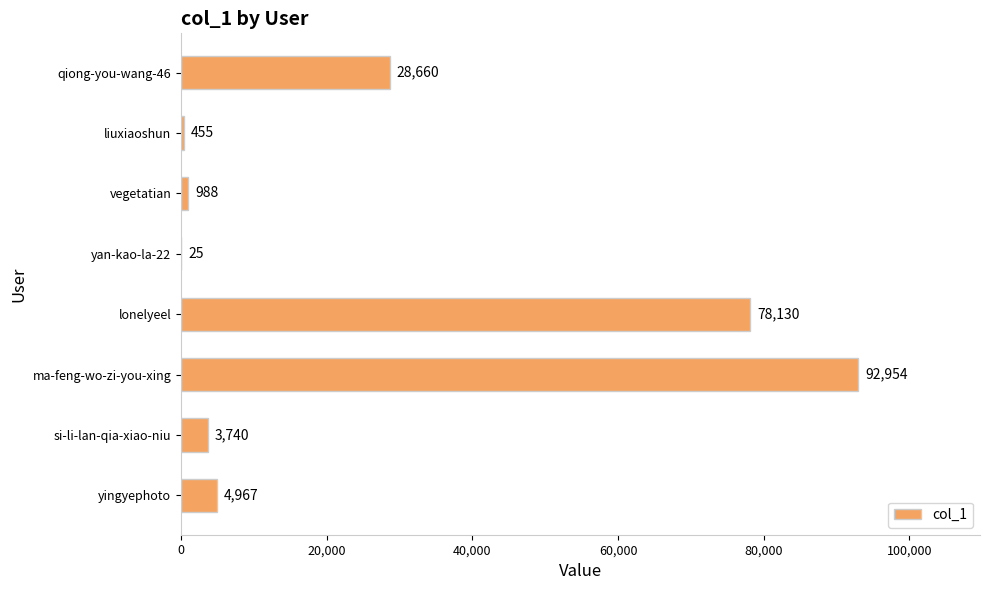

How many categories are shown in the chart?

8